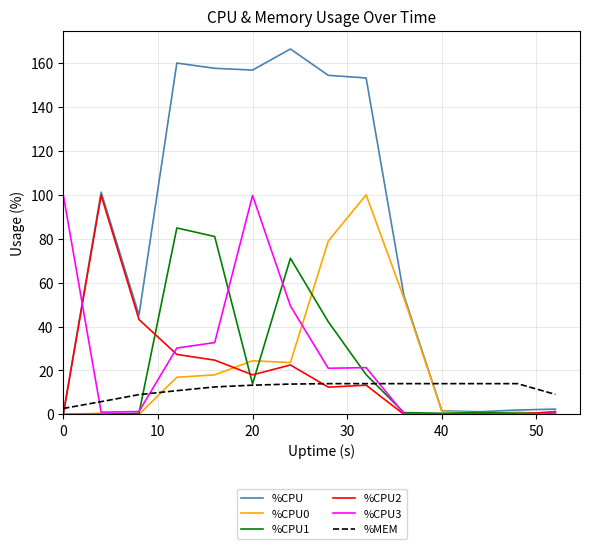

How many intersections are there between %CPU3 and %MEM?

3